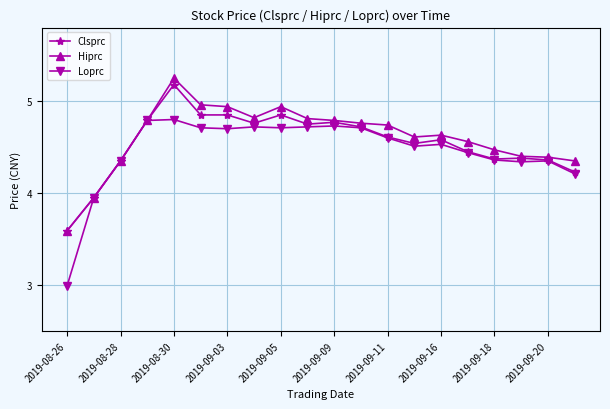

Which series has the widest spread of values?

Loprc